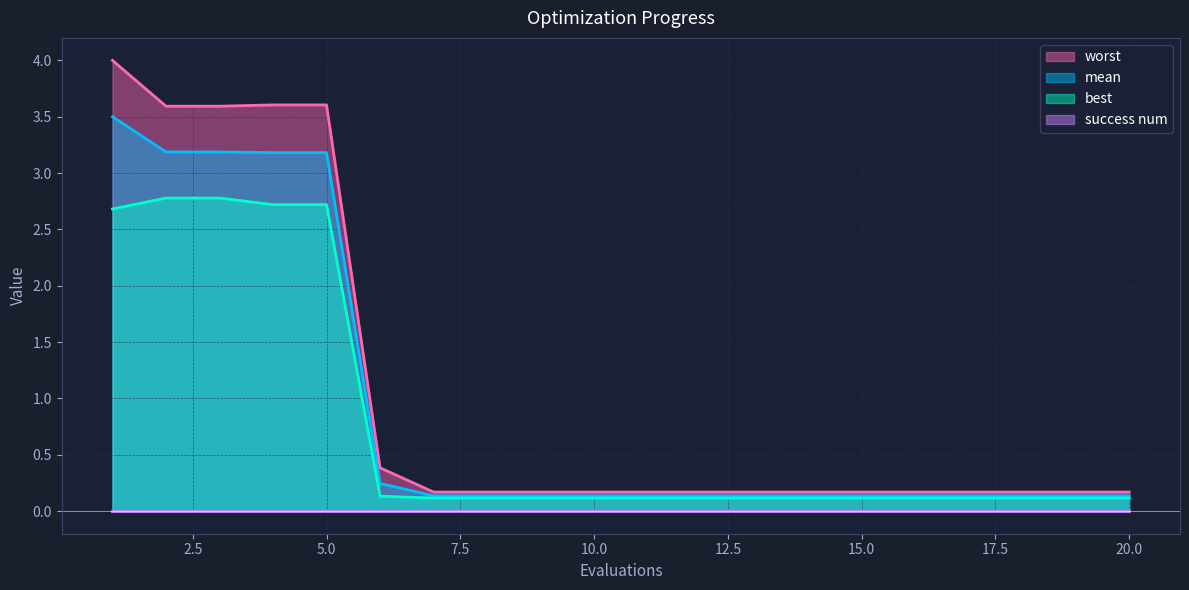

What is the value of the worst point at the 6th from the left?

0.4